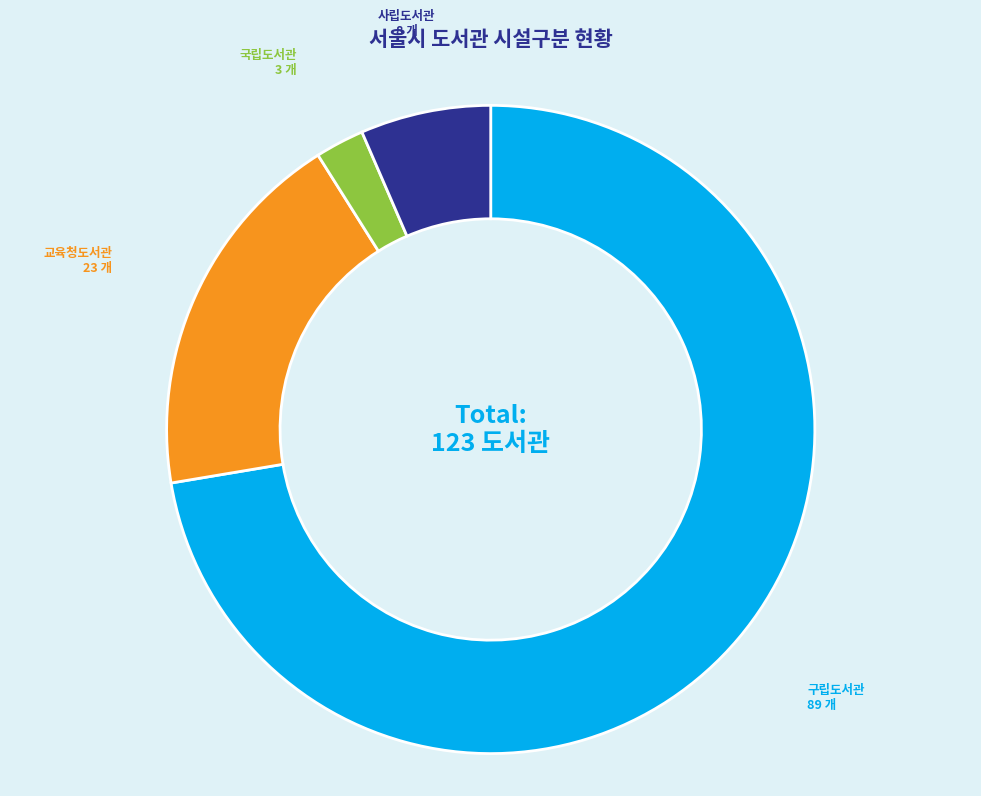

Does 구립도서관 account for over 50% of the chart?

Yes